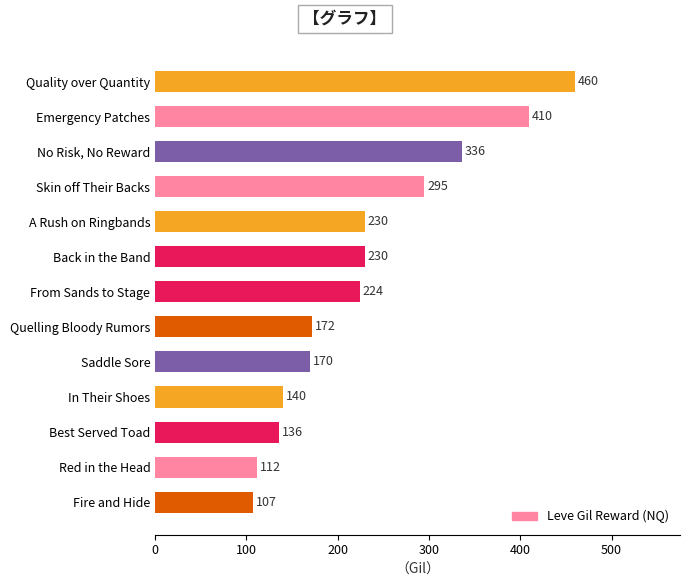

What is the change in value from Quelling Bloody Rumors to Emergency Patches?

+238